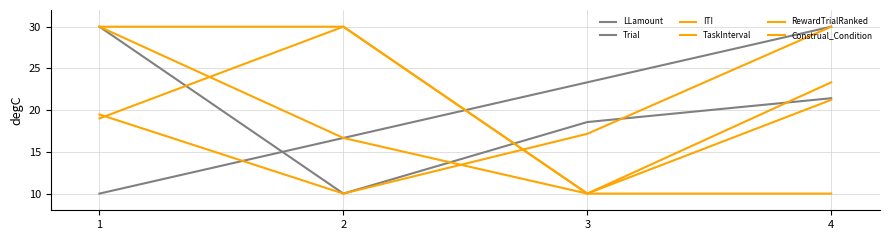

Between 1 and 4, which series saw the biggest shift?

Trial